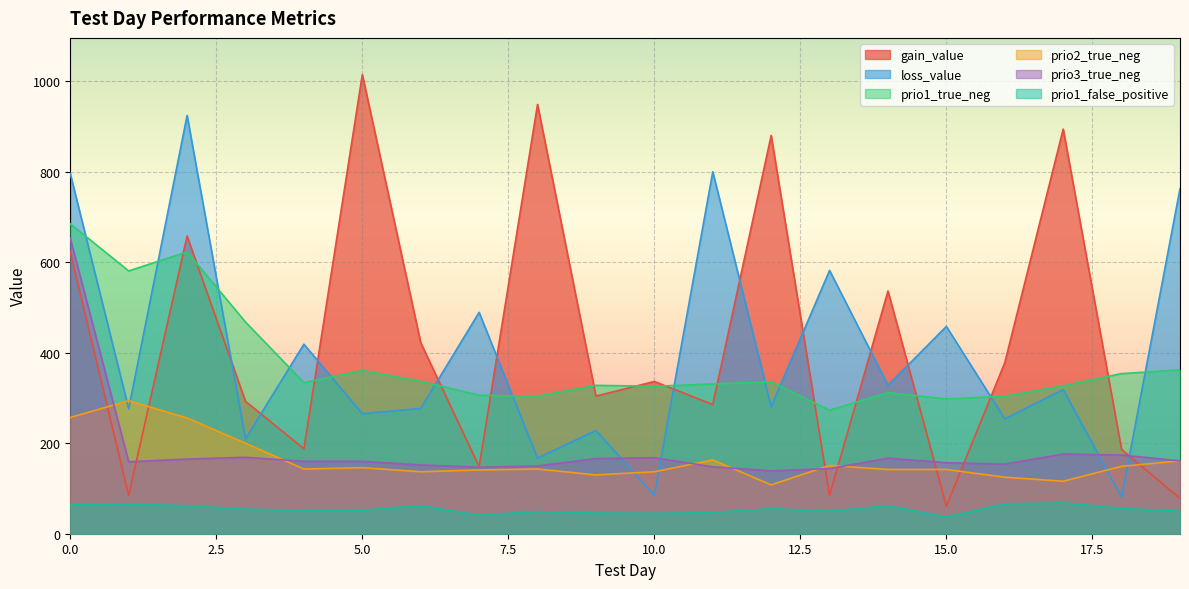

What is the total value across all series at 18?

1000.0